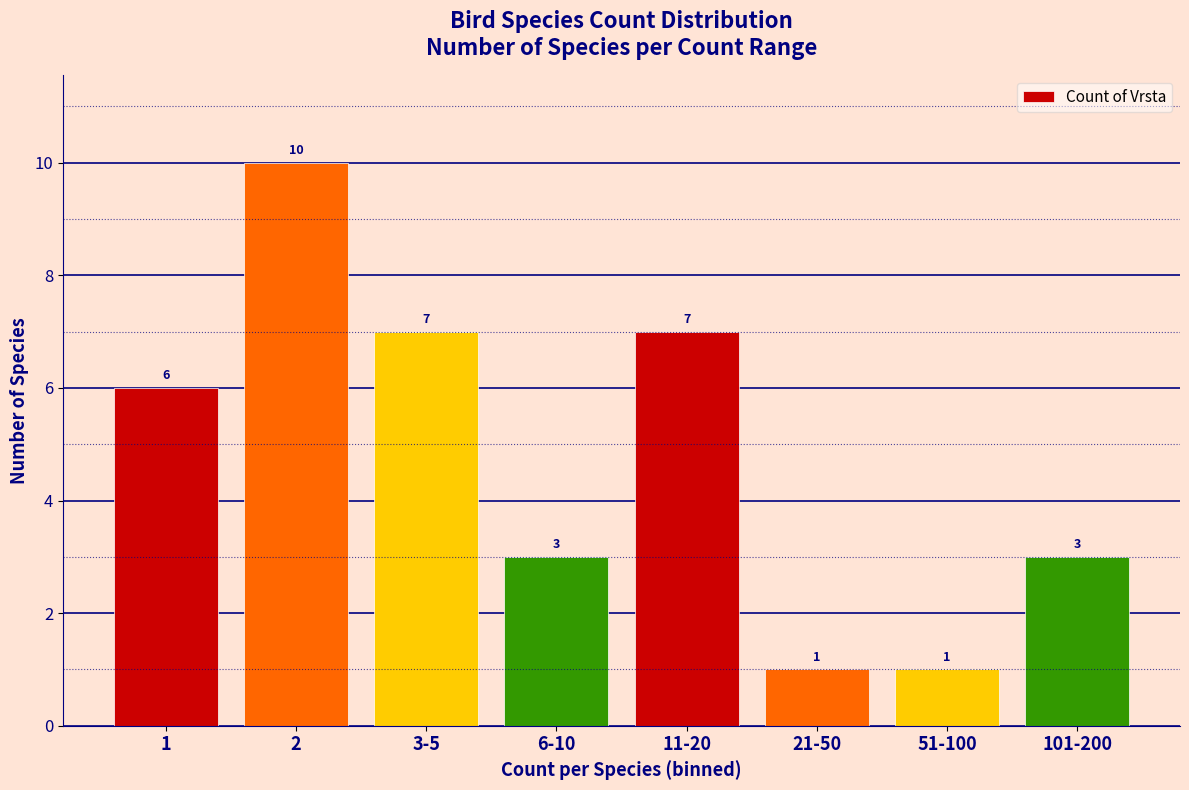

Reading left to right, transcribe all the data shown in this chart.

6	10	7	3	7	1	1	3